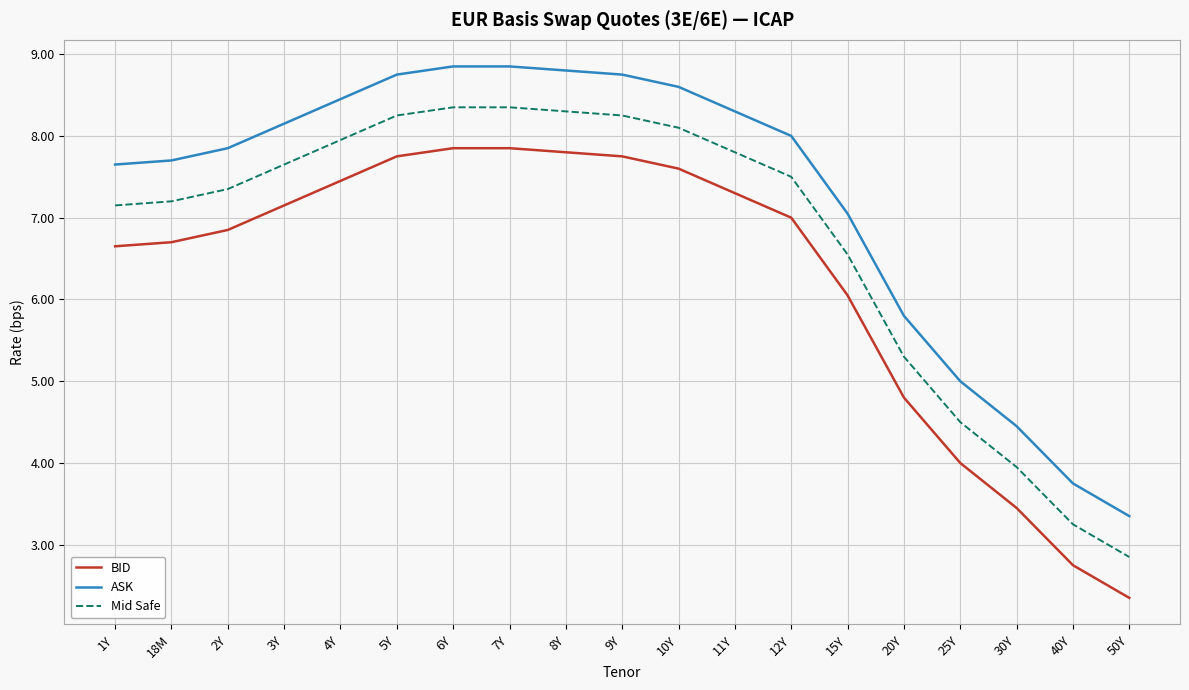

Which series has the largest total across all categories?

ASK